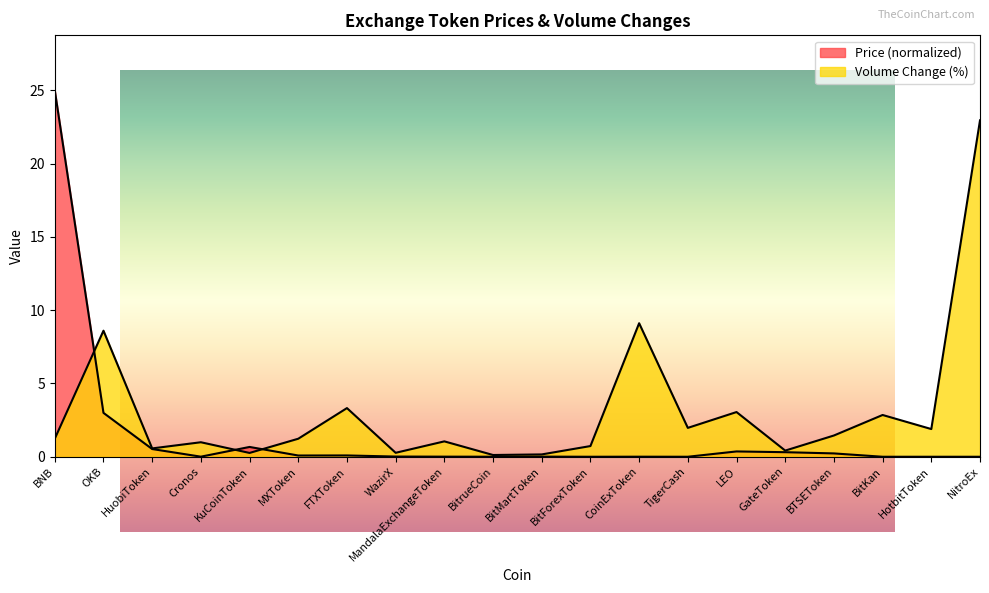

Reading left to right, list all the values displayed in this chart.

Price: BNB=25.0	OKB=3.0	HuobiToken=0.5	Cronos=0.0	KuCoinToken=0.7	MXToken=0.1	FTXToken=0.1	WazirX=0.0	MandalaExchangeToken=0.0	BitrueCoin=0.0	BitMartToken=0.0	BitForexToken=0.0	CoinExToken=0.0	TigerCash=0.0	LEO=0.4	GateToken=0.3	BTSEToken=0.2	BitKan=0.0	HotbitToken=0.0	NitroEx=0.0
Volume_numeric: BNB=1.2	OKB=8.6	HuobiToken=0.6	Cronos=1.0	KuCoinToken=0.3	MXToken=1.2	FTXToken=3.3	WazirX=0.3	MandalaExchangeToken=1.1	BitrueCoin=0.1	BitMartToken=0.2	BitForexToken=0.7	CoinExToken=9.1	TigerCash=2.0	LEO=3.0	GateToken=0.4	BTSEToken=1.4	BitKan=2.9	HotbitToken=1.9	NitroEx=22.9